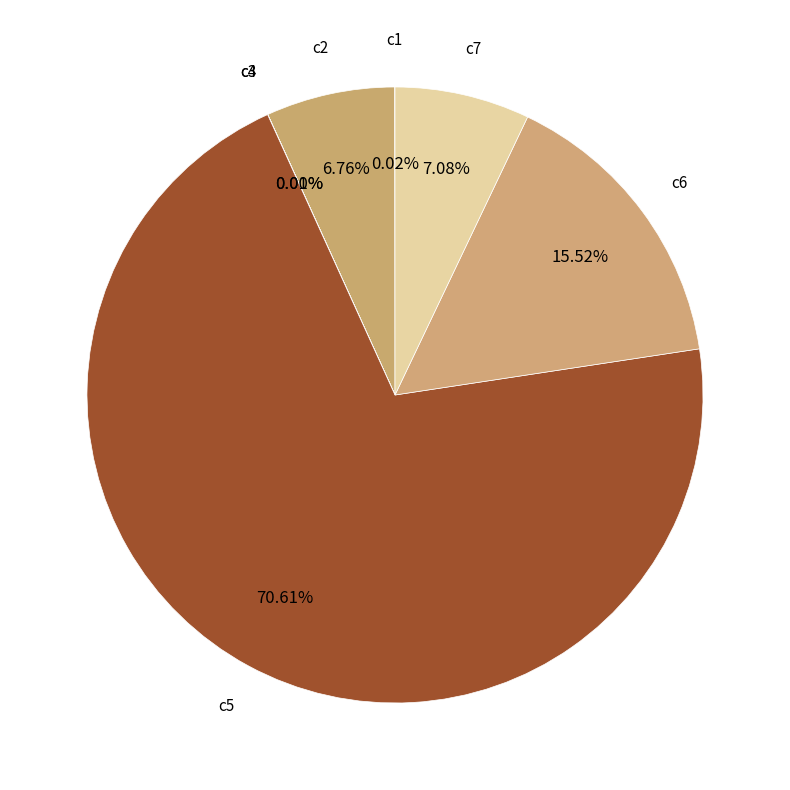

Count the number of slices in the pie.

7